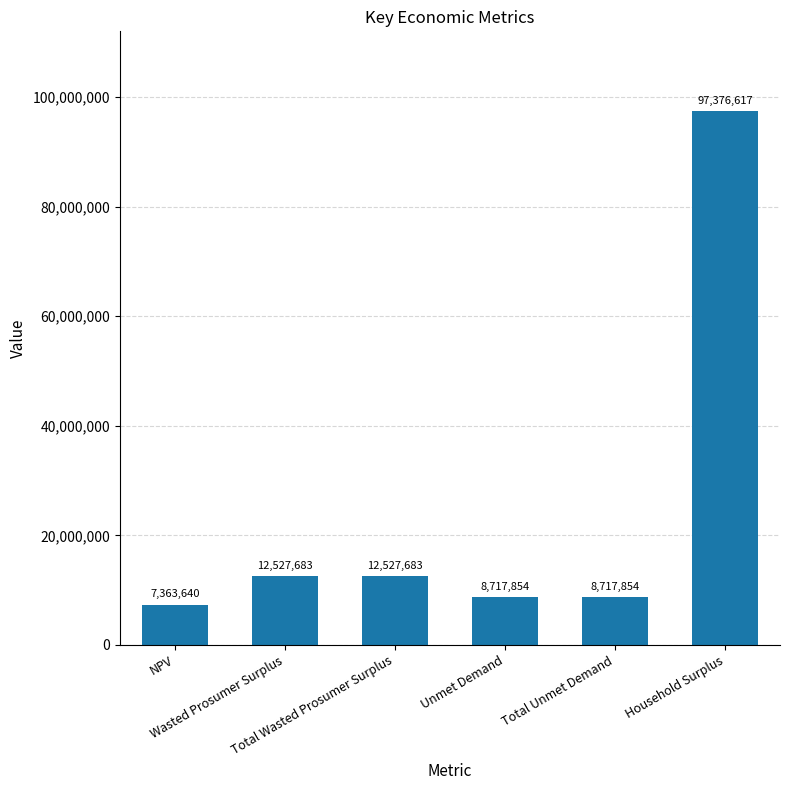

What is the label of the 6th bar from the left?

Household Surplus